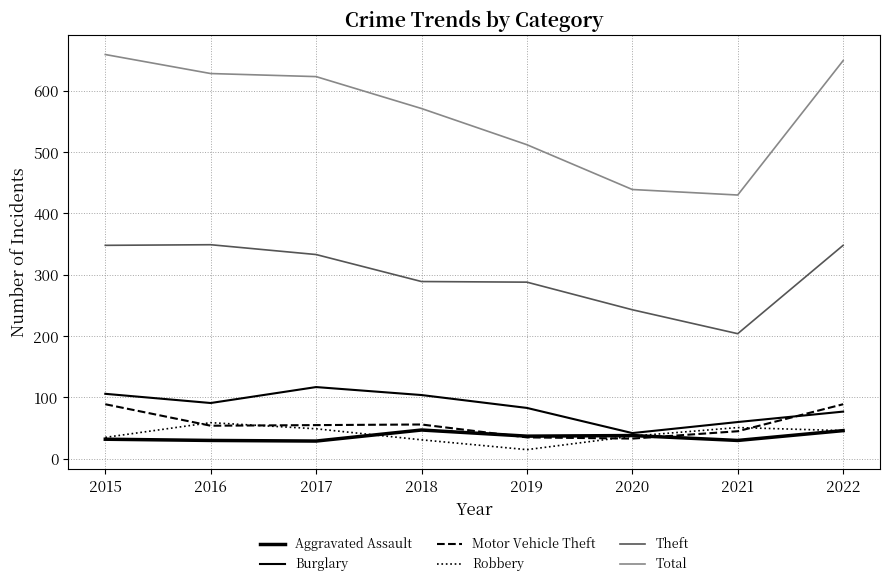

What is the lowest value of the Burglary series?

42